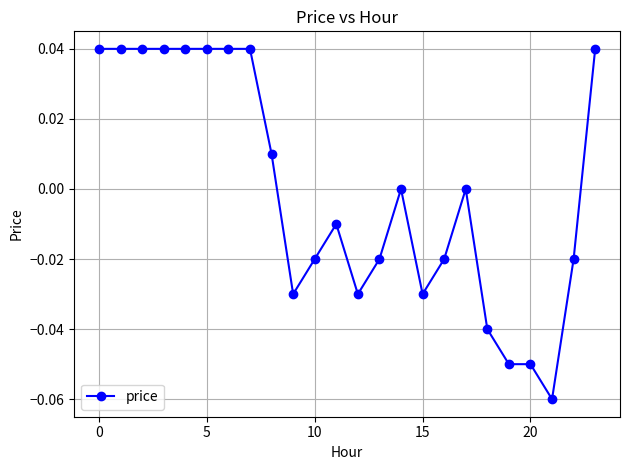

Does the chart have visible grid lines?

Yes